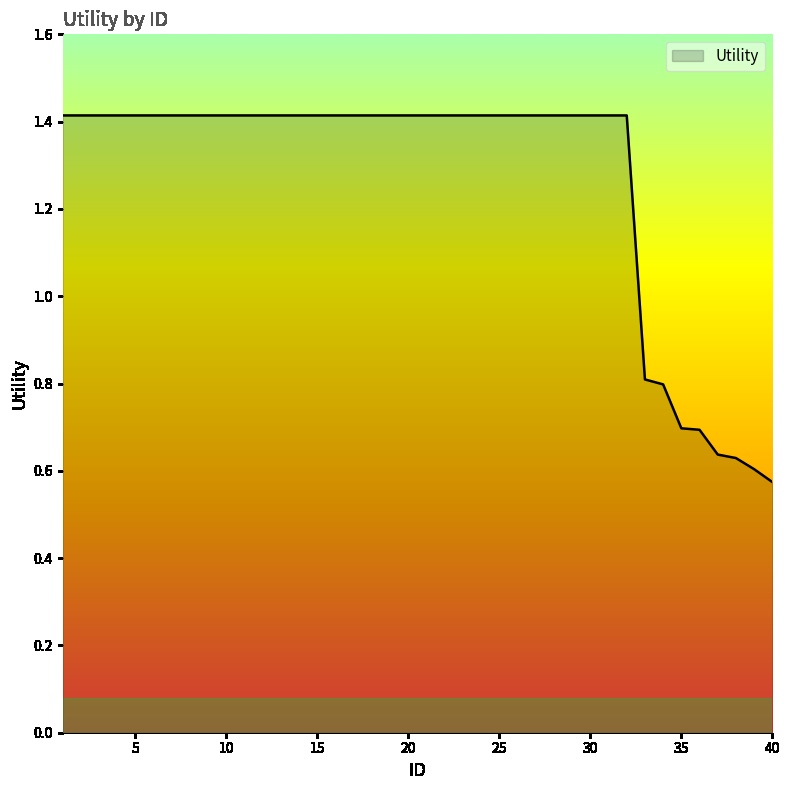

What is the greatest value displayed?

1.4